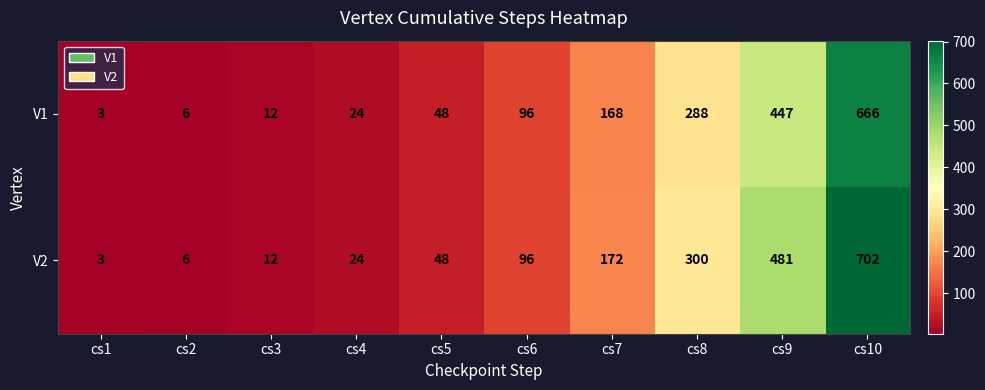

The V1 series shows 4 at cs1. True or false?

False